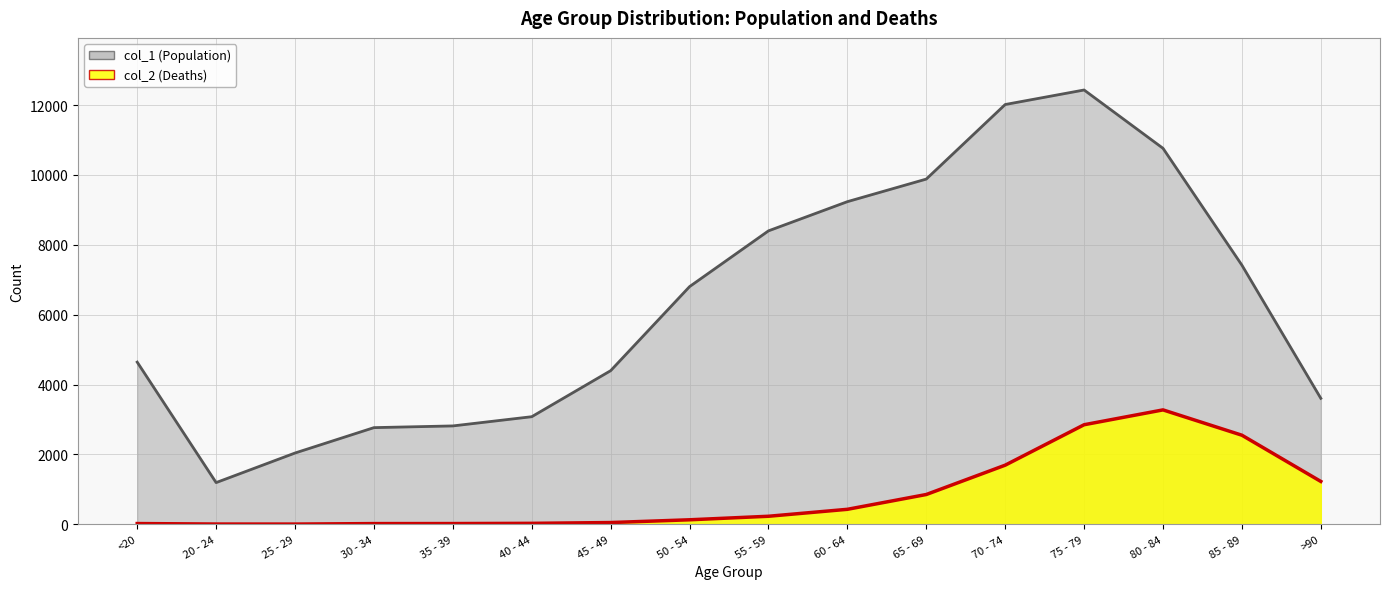

True or false: col_1 (Population) and col_2 (Deaths) intersect in this chart.

False